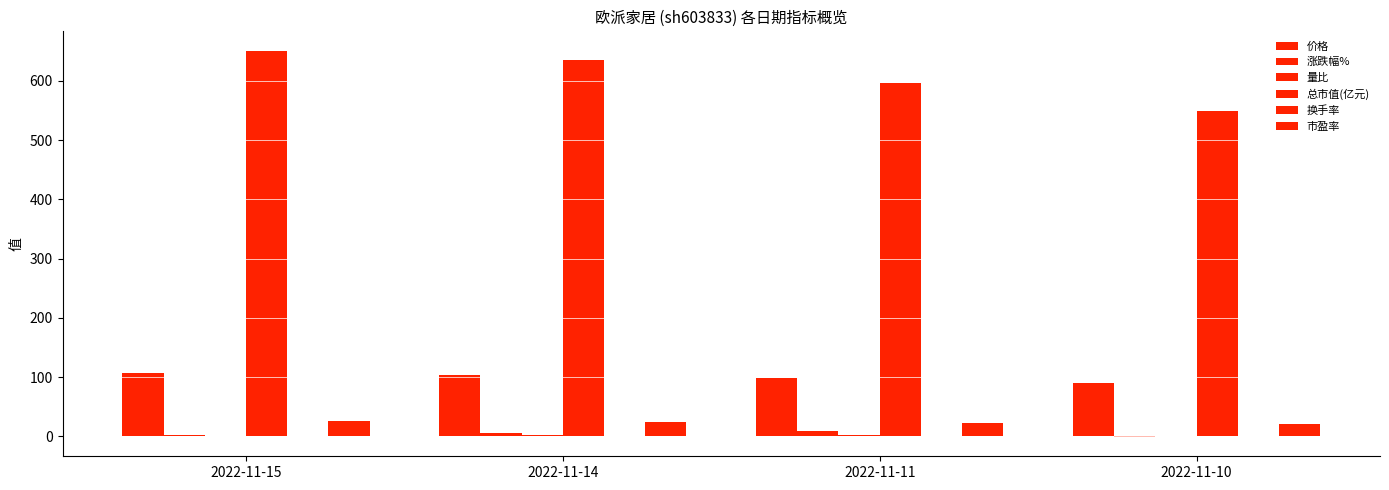

Which series changed the most between 2022-11-15 and 2022-11-10?

总市值(亿元)